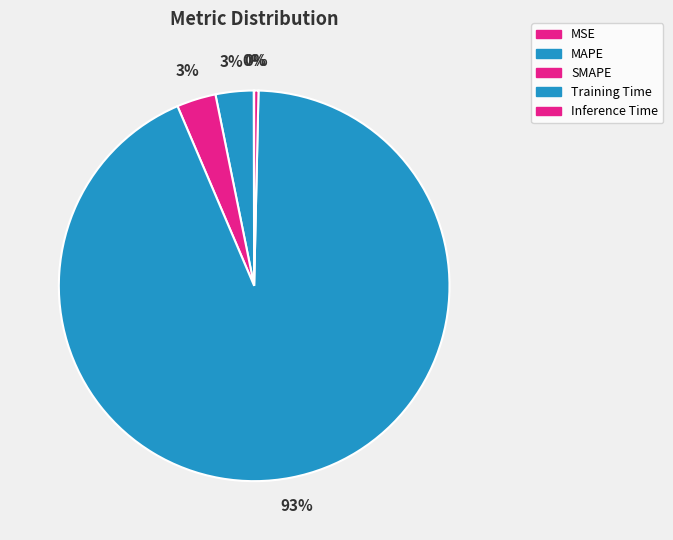

Which has a higher value, MSE or SMAPE?

SMAPE